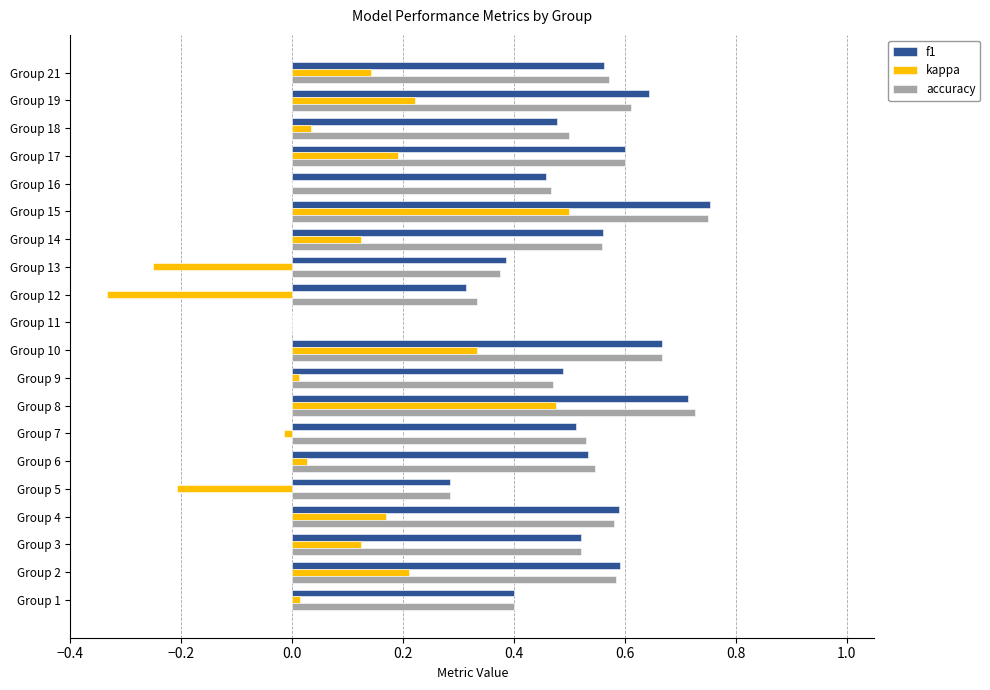

At which category is the sum across all series the highest?

Group 15